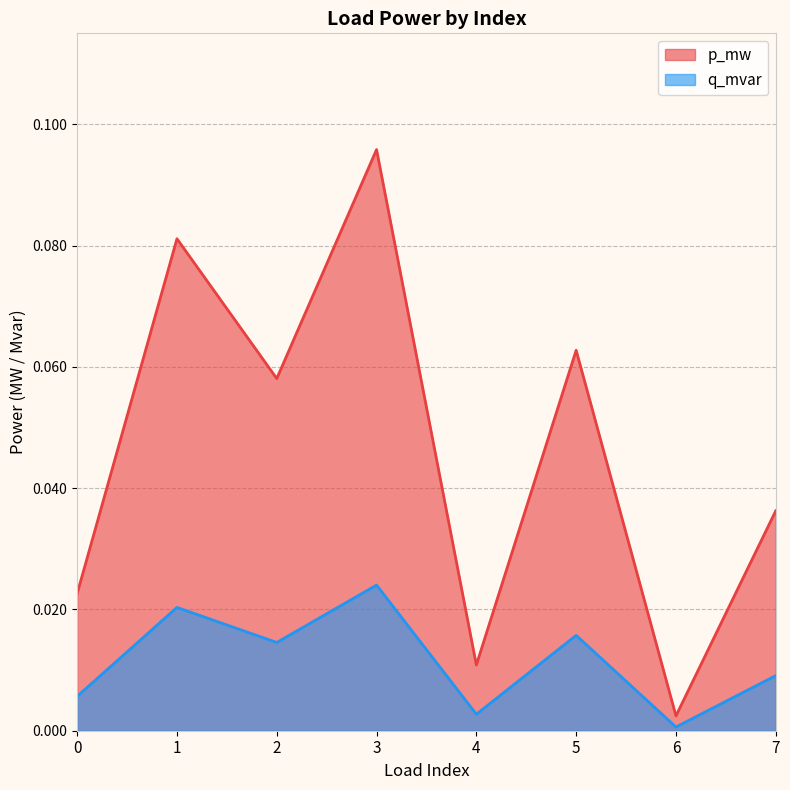

At which category does q_mvar reach its first local peak?

1